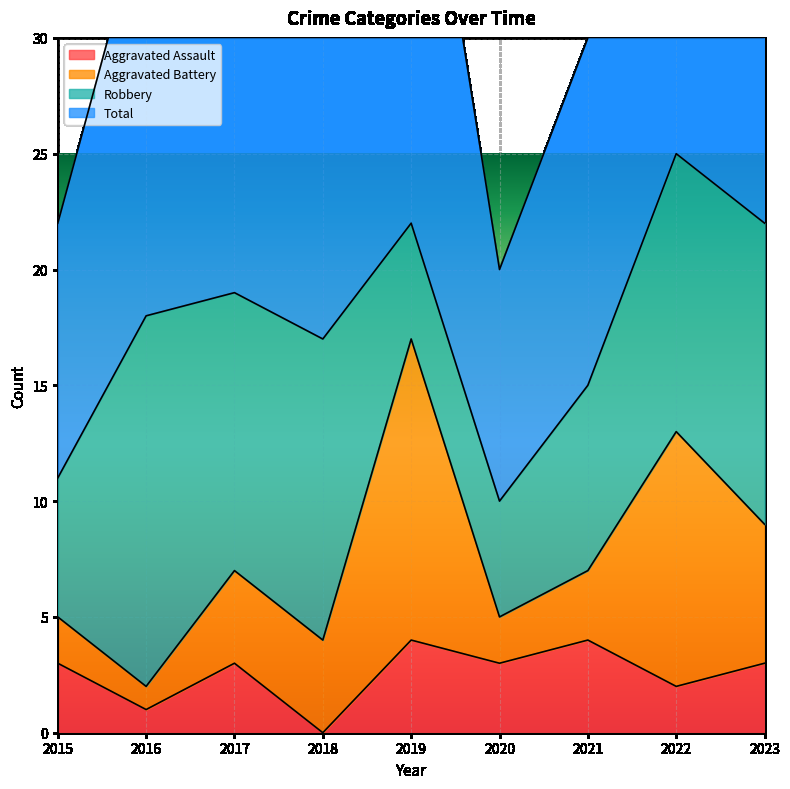

True or false: Total and Aggravated Assault intersect in this chart.

False